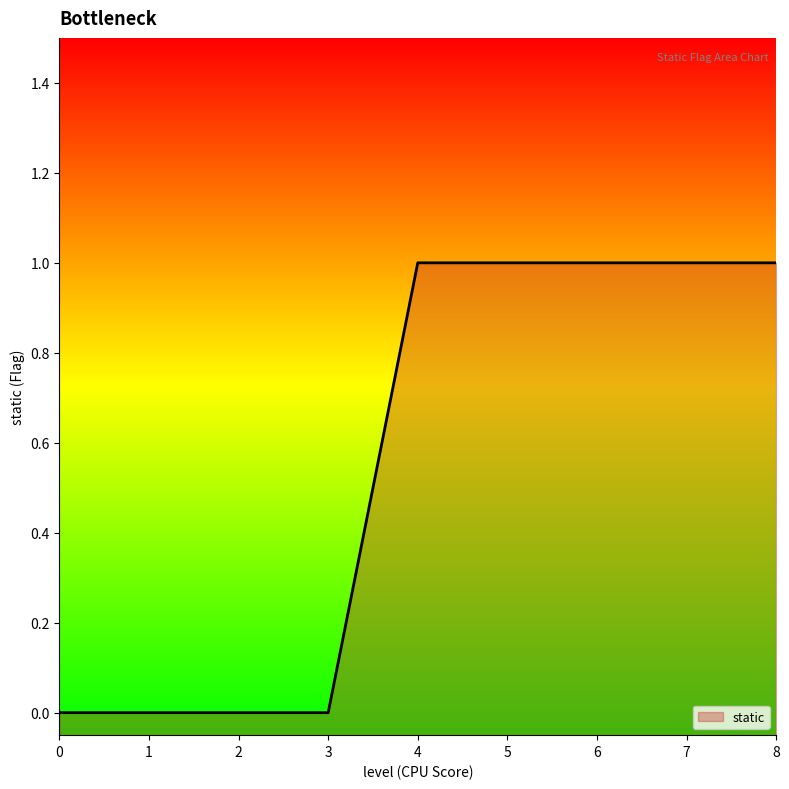

Reading right to left, what are all the values shown in this chart?

8=1	7=1	6=1	5=1	4=1	3=0	2=0	1=0	0=0